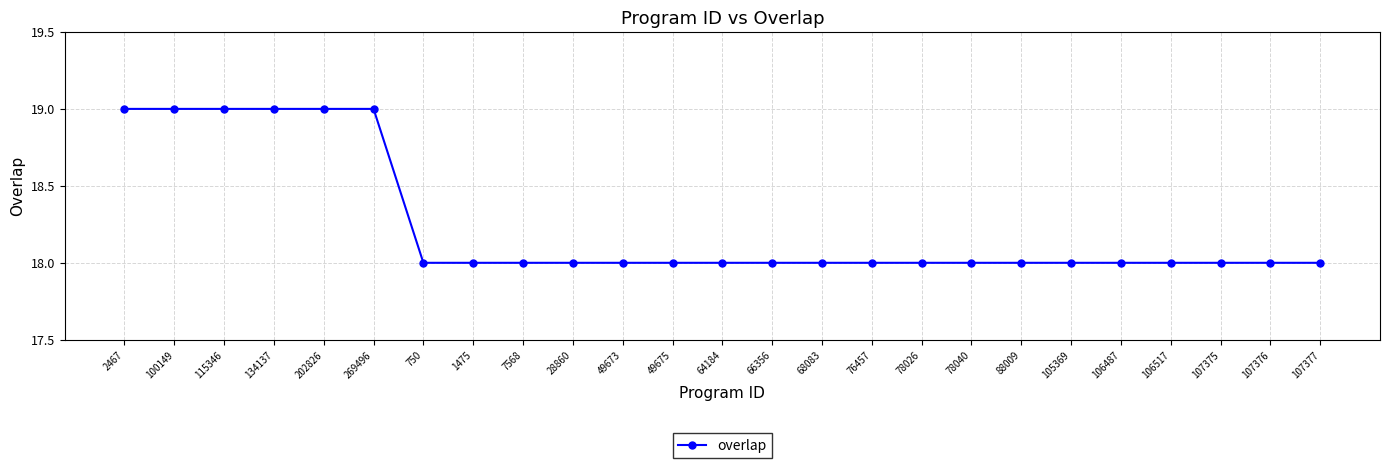

Between 78026 and 202826, which is larger?

202826